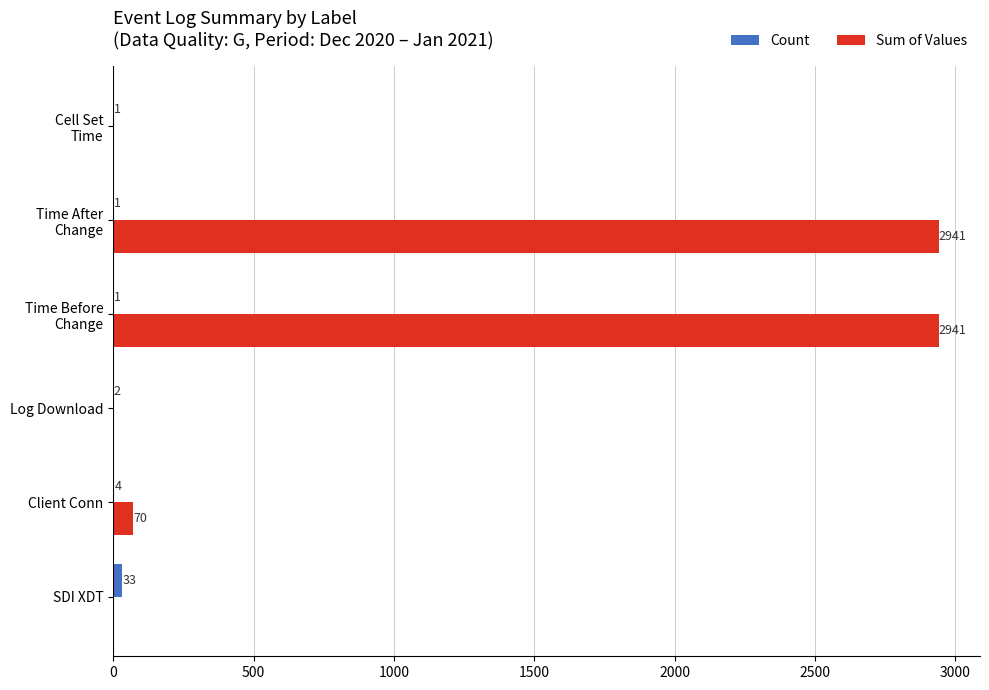

Which series has the largest total across all categories?

Sum of Values